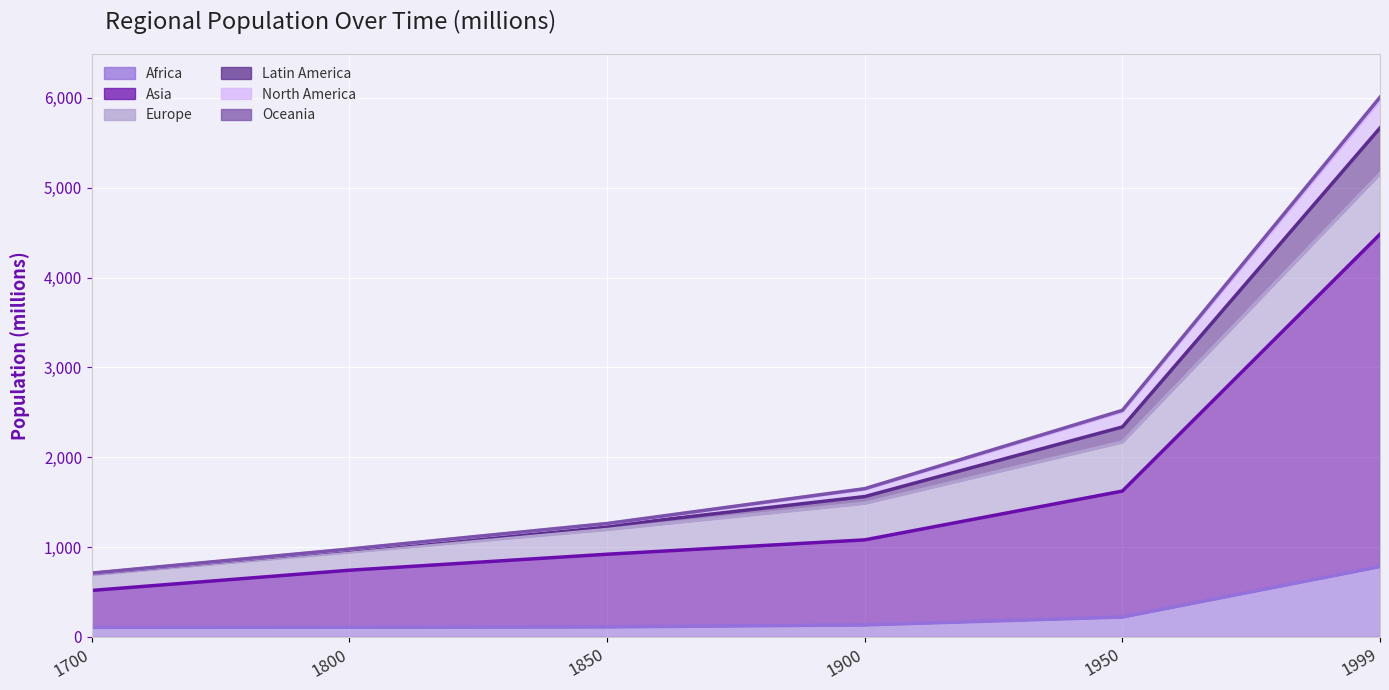

Which has a higher value, 1900 or 1800?

1900